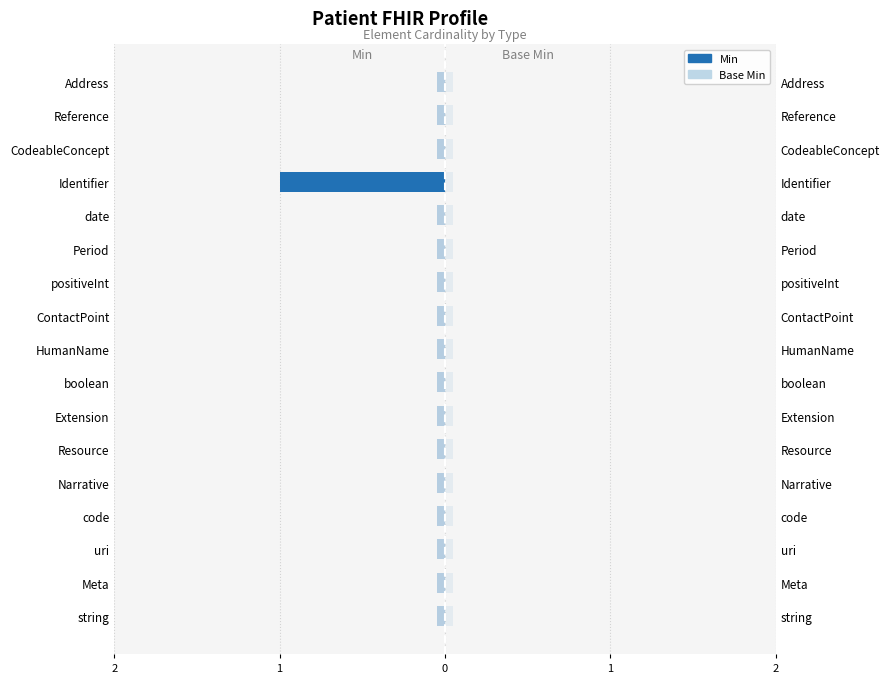

Between Reference and boolean, which is larger?

Reference